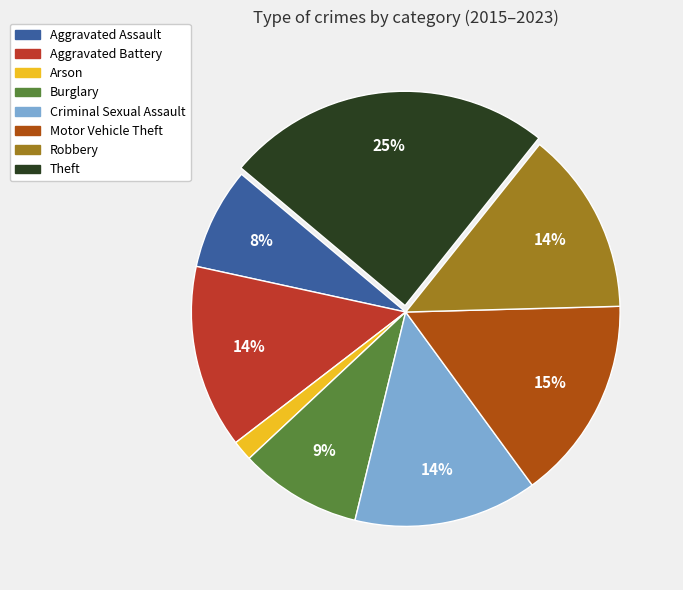

Count the number of slices in the pie.

8